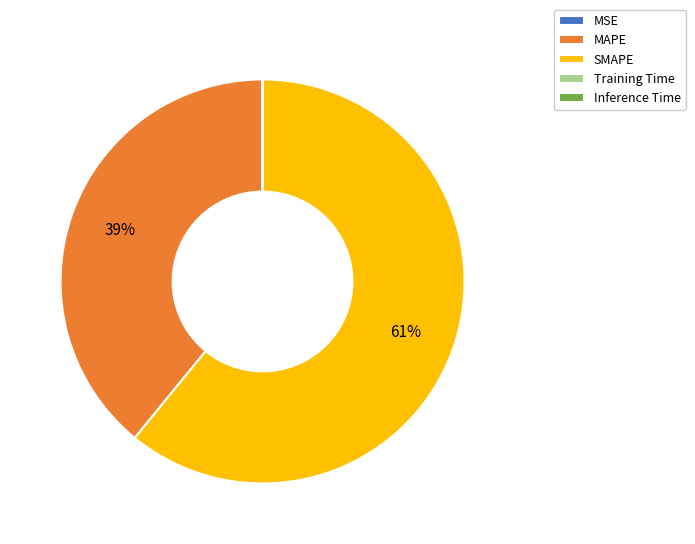

The MAPE slice represents 50% of the pie. True or false?

False